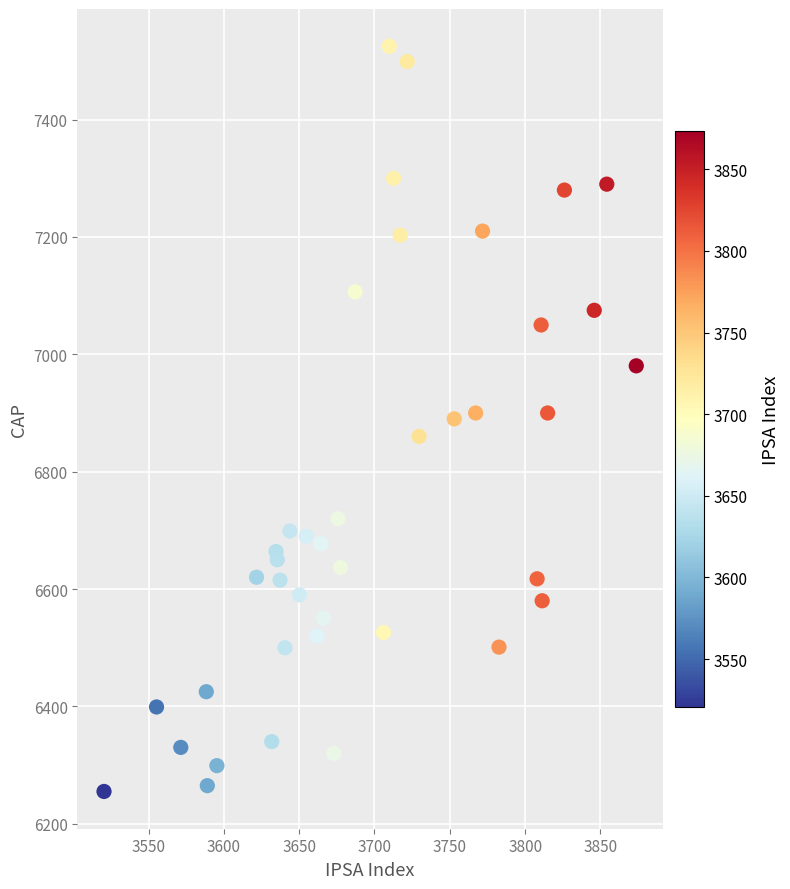

What is the range of X values (max minus min)?

353.3